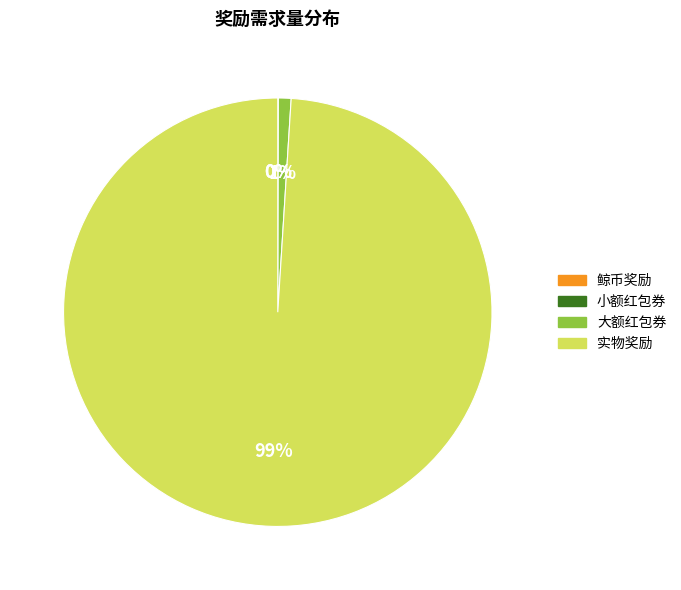

To the nearest percent, what is the difference between the largest and smallest slice percentages?

99%